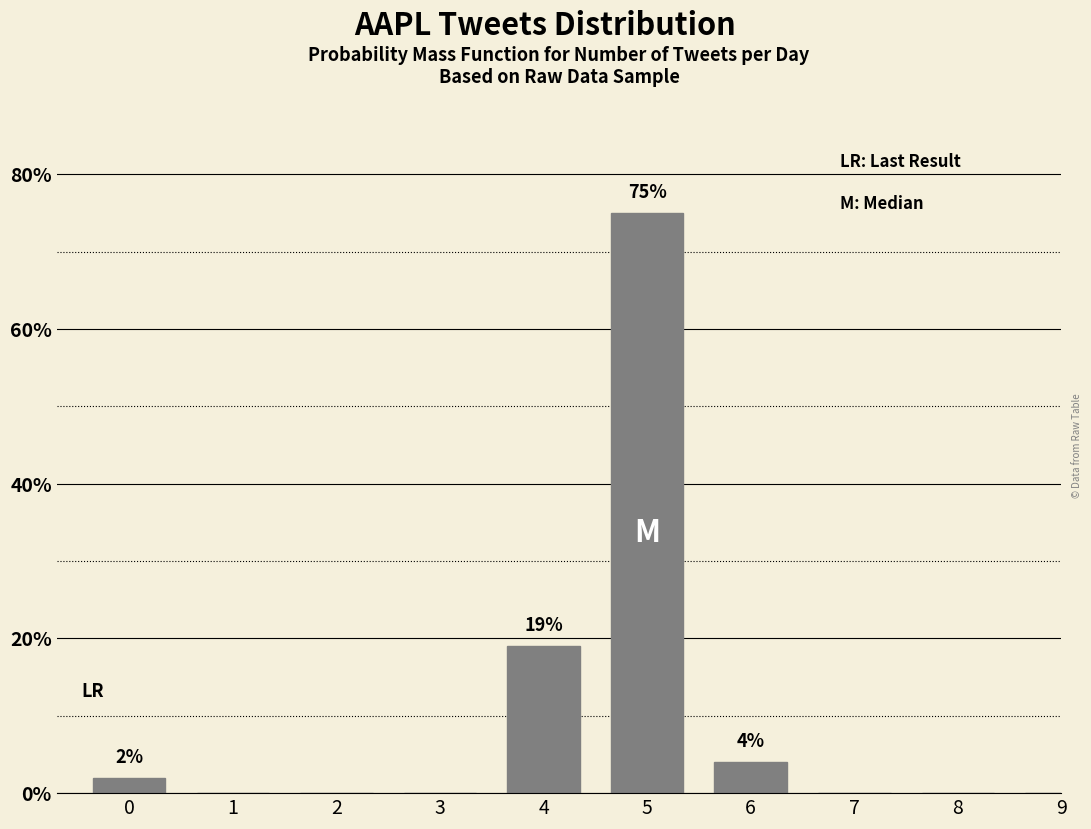

Reading left to right, what are all the values shown in this chart?

0=2	1=0	2=0	3=0	4=19	5=75	6=4	7=0	8=0	9=0